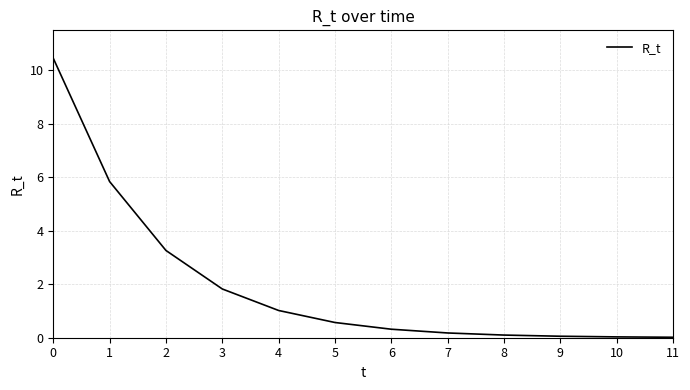

Is it true that the value at 0 is 16.9?

False